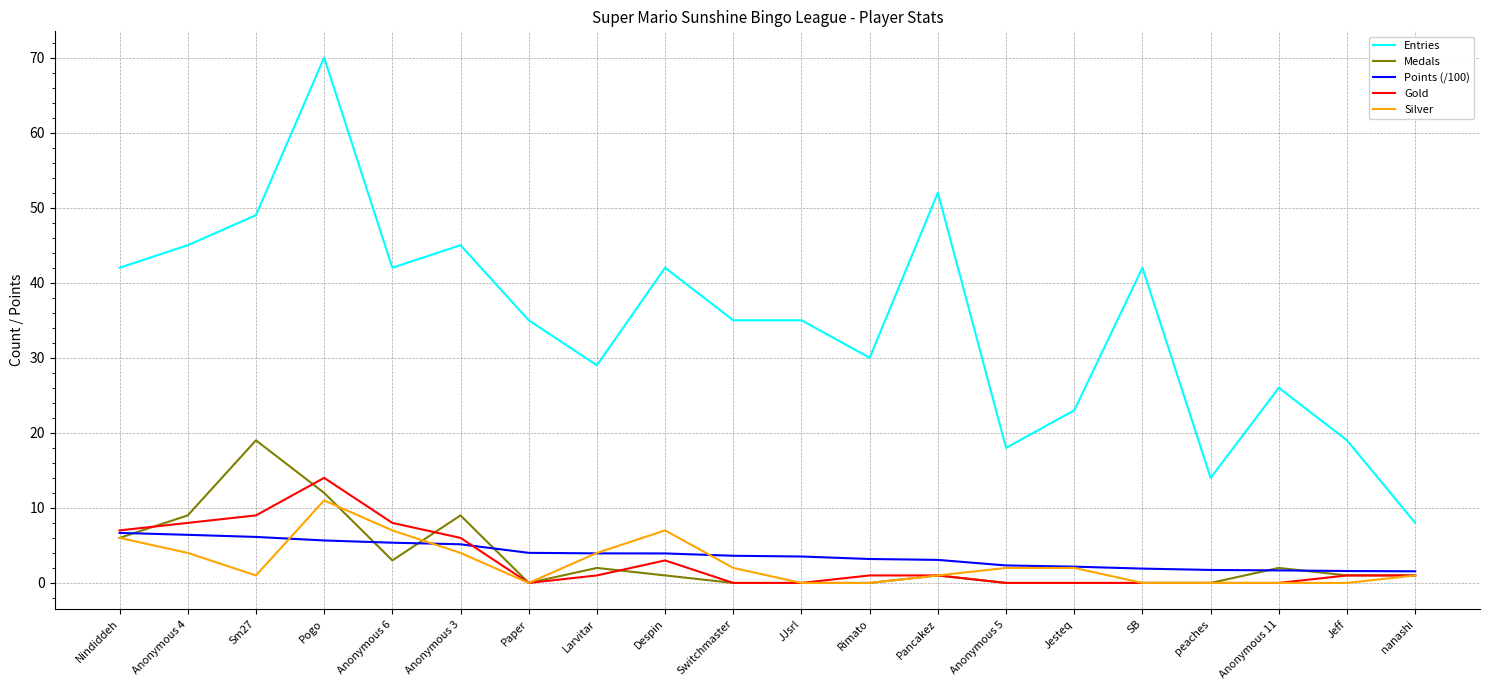

What is the minimum value for Entries?

8.0